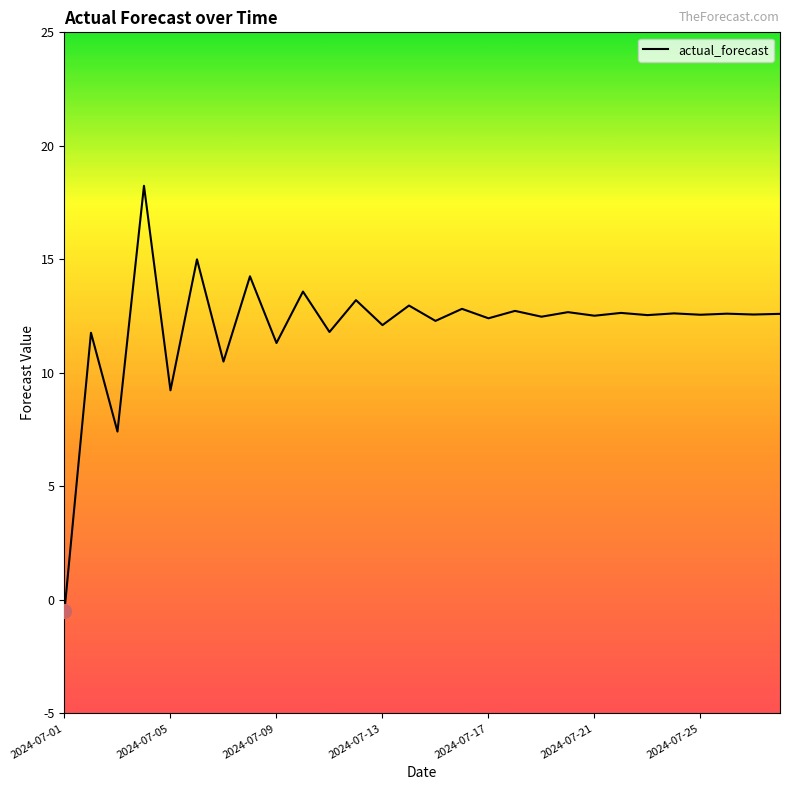

What is the maximum value shown in the chart?

18.2